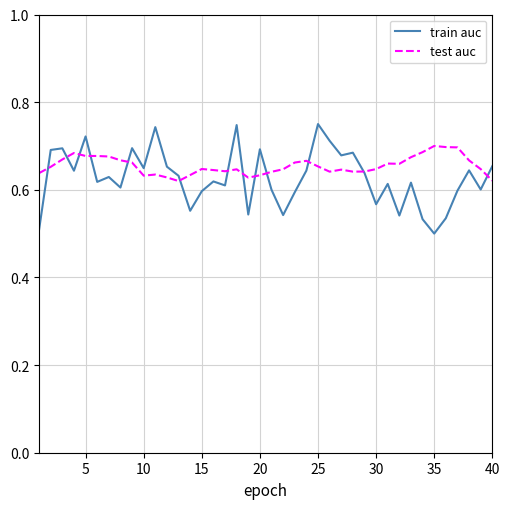

Rank the series by their maximum value, from highest to lowest.

train auc, test auc